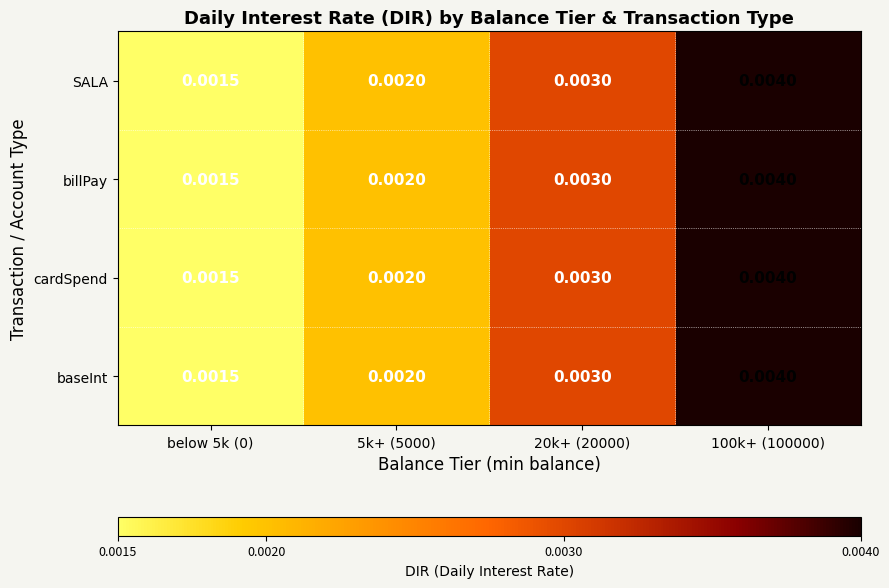

How many series are shown in this chart?

4